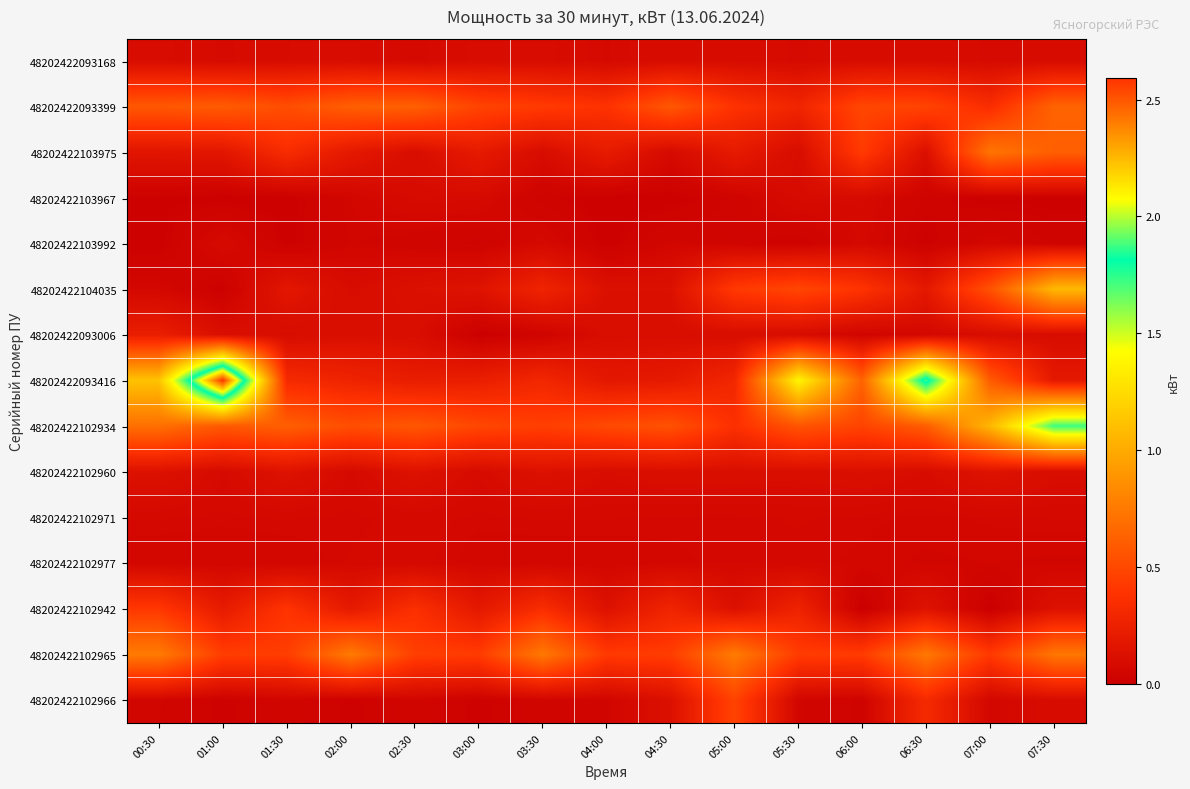

Which has a higher value, 03:30 or 04:30?

03:30